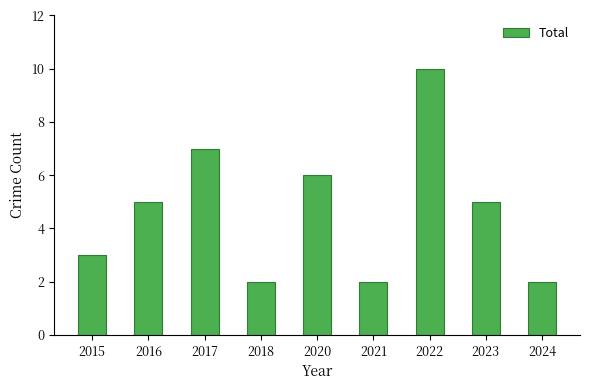

What is the value of the 6th bar from the left?

2